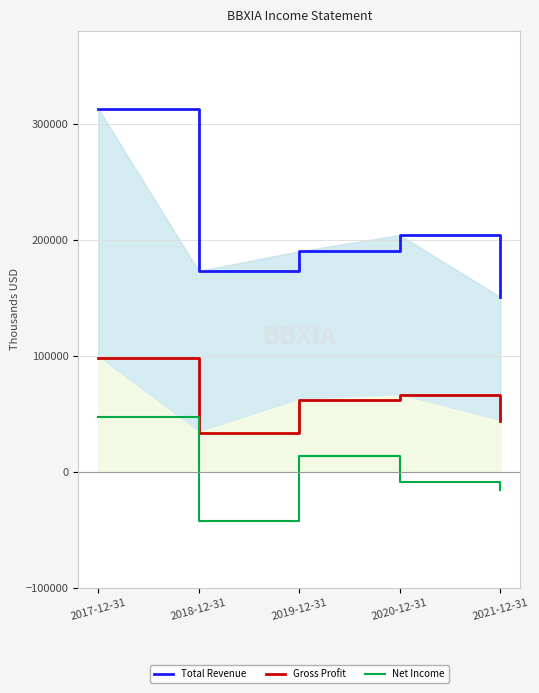

What is the label of the 4th point from the right?

2018-12-31